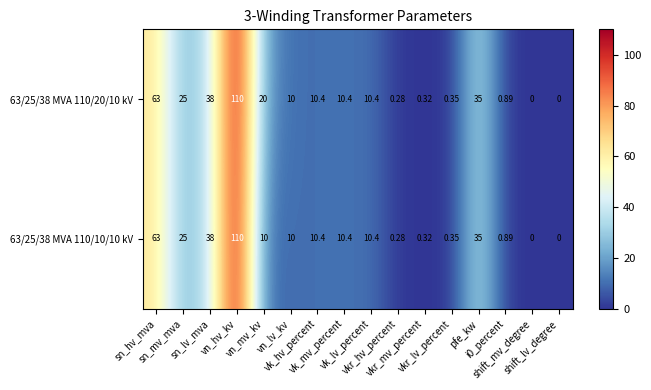

Which series has the largest total across all categories?

63/25/38 MVA 110/20/10 kV